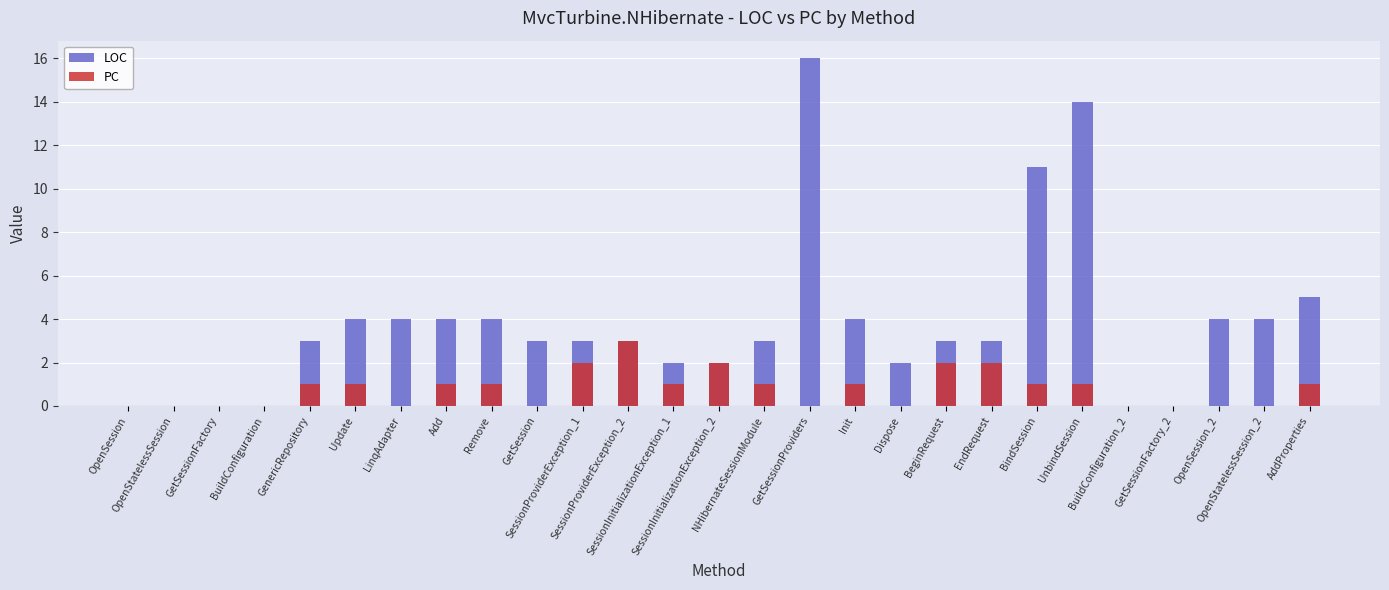

At which category is the sum across all series the highest?

GetSessionProviders